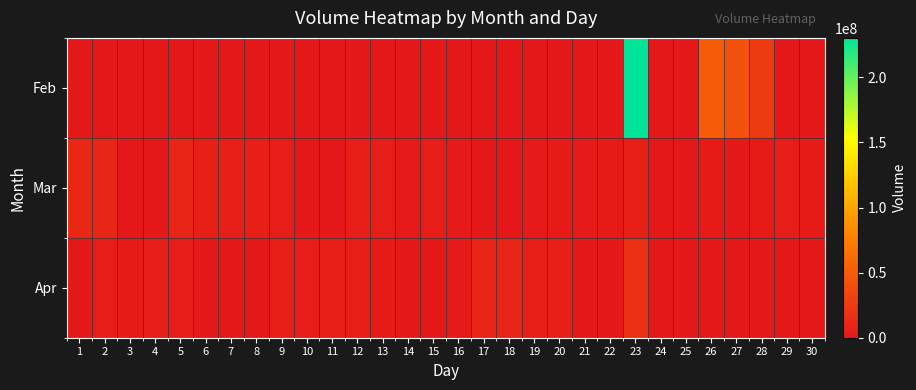

Reading left to right, what are all the values shown in this chart?

Feb: 1=0	2=0	3=0	4=0	5=0	6=0	7=0	8=0	9=0	10=0	11=0	12=0	13=0	14=0	15=0	16=0	17=0	18=0	19=0	20=0	21=0	22=0	23=230284955	24=0	25=0	26=50401627	27=41868387	28=25946085	29=0	30=0
Mar: 1=10986965	2=10019855	3=0	4=0	5=9611967	6=5493452	7=4594292	8=5568585	9=3550725	10=0	11=0	12=4866525	13=3616967	14=1412267	15=2749737	16=1023200	17=0	18=0	19=1336085	20=2218610	21=986445	22=2013587	23=5566742	24=0	25=0	26=2431502	27=0	28=2353230	29=3328130	30=2019385
Apr: 1=0	2=3120157	3=2577327	4=3067530	5=2908327	6=0	7=0	8=0	9=4110855	10=2731302	11=5791822	12=3925062	13=2246627	14=0	15=0	16=924200	17=8213507	18=9195652	19=3970850	20=6000707	21=0	22=0	23=17144772	24=0	25=0	26=0	27=0	28=0	29=0	30=0